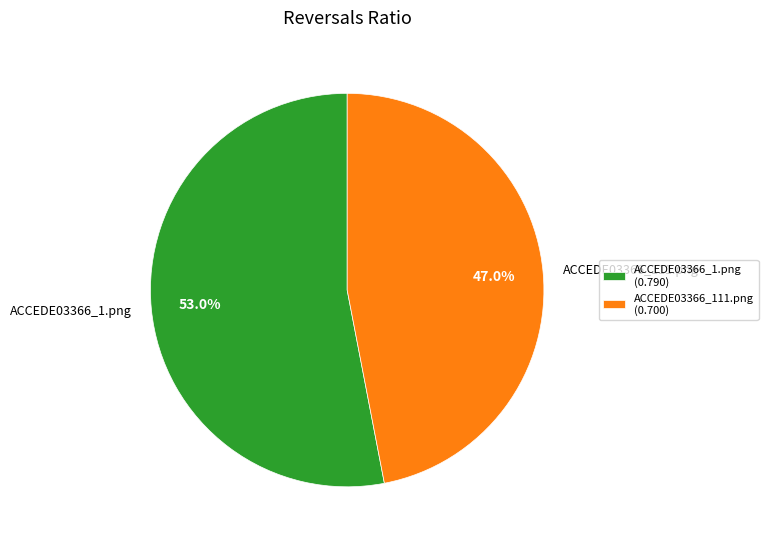

How many slices are in this pie chart?

2